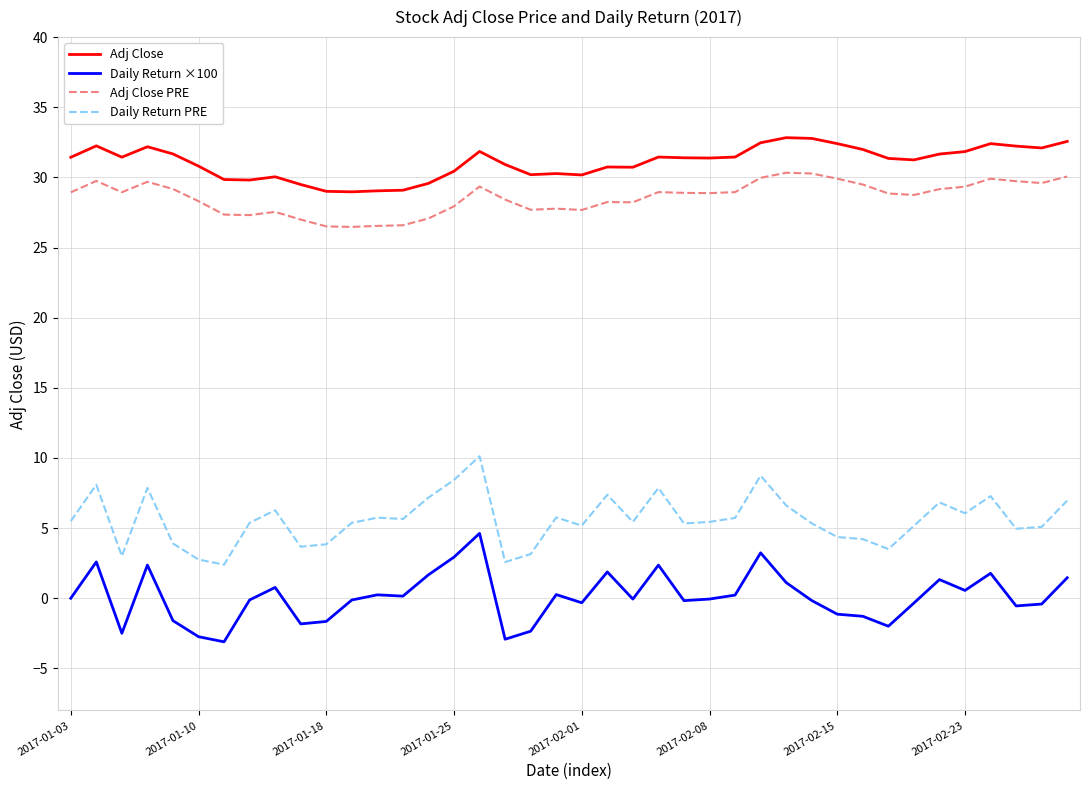

True or false: Adj Close and Daily Return PRE cross at least once.

False